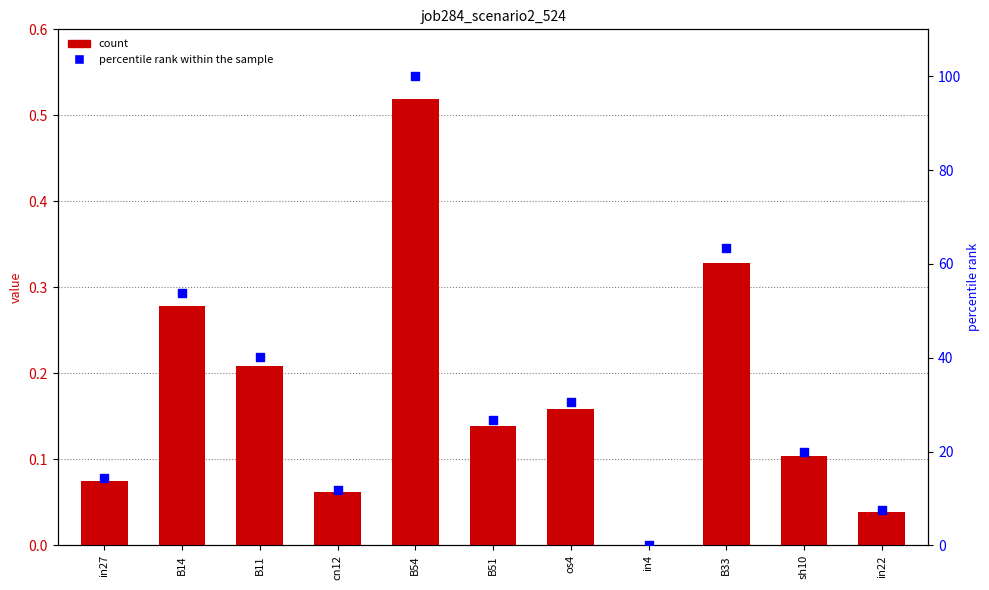

Which series reaches the minimum Y coordinate?

job284_scenario2_524